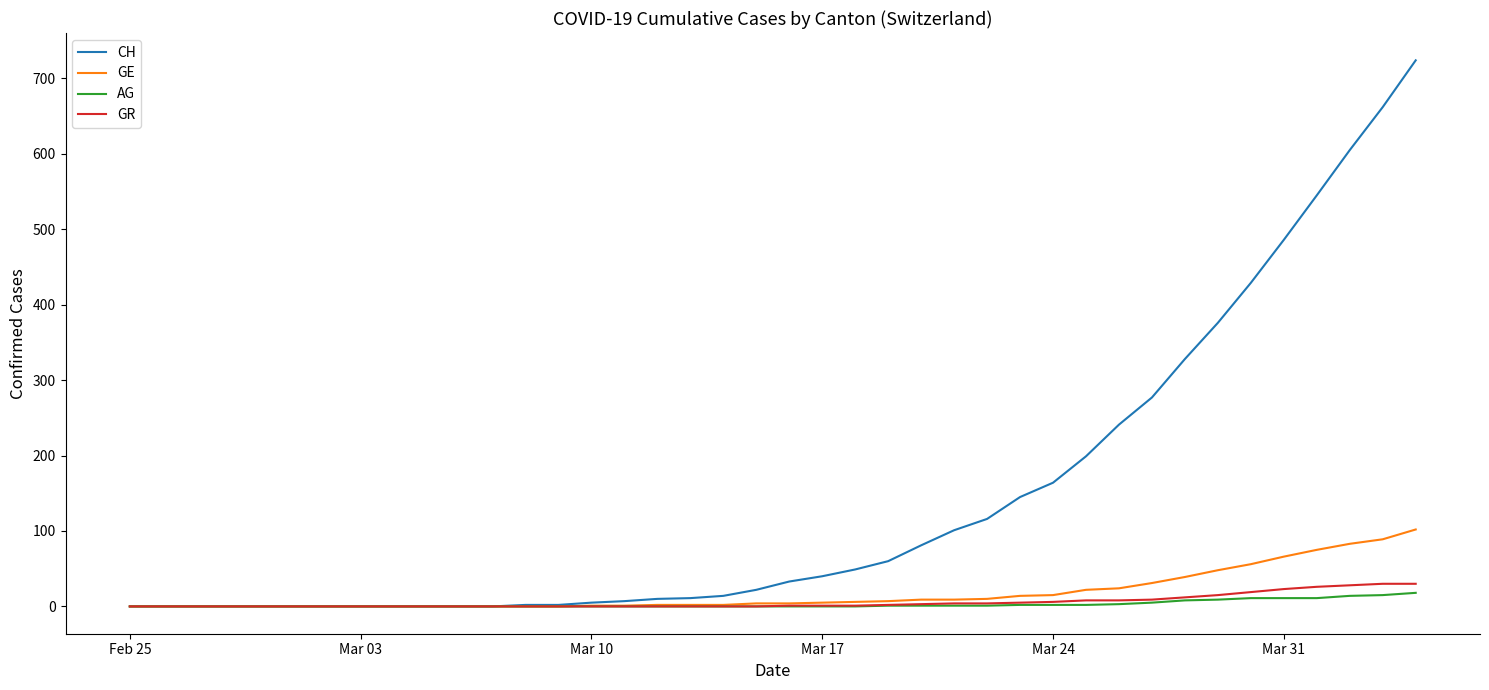

Which series has the widest spread of values?

CH